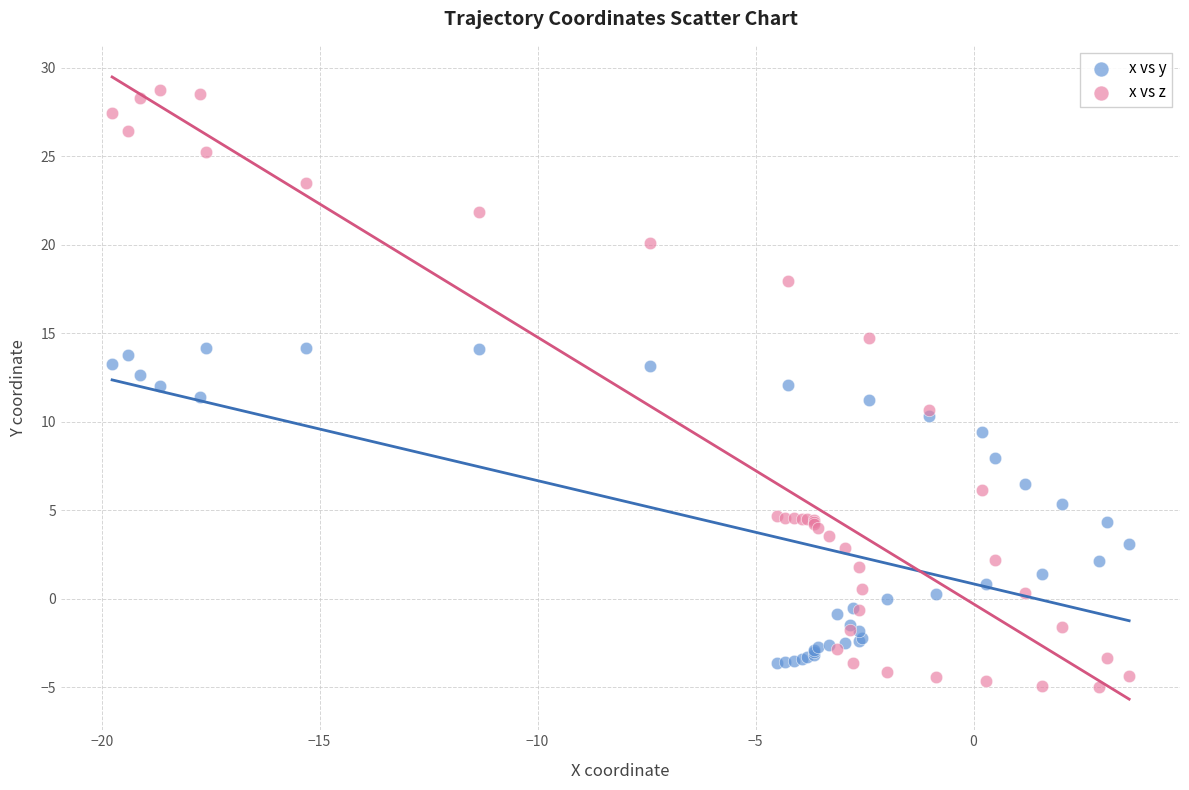

Which series reaches the maximum Y coordinate?

x vs z